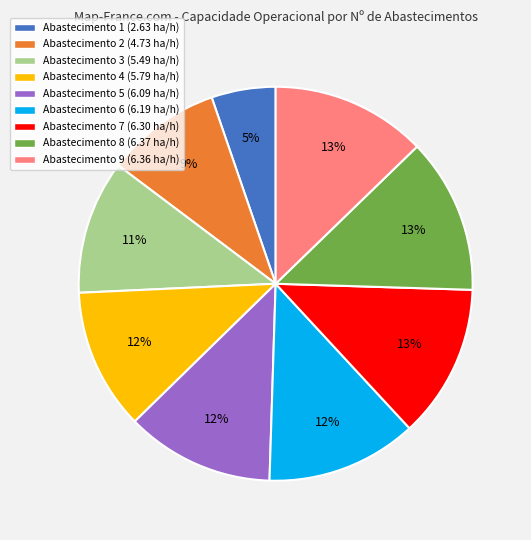

To the nearest percent, what is the average slice percentage?

11%